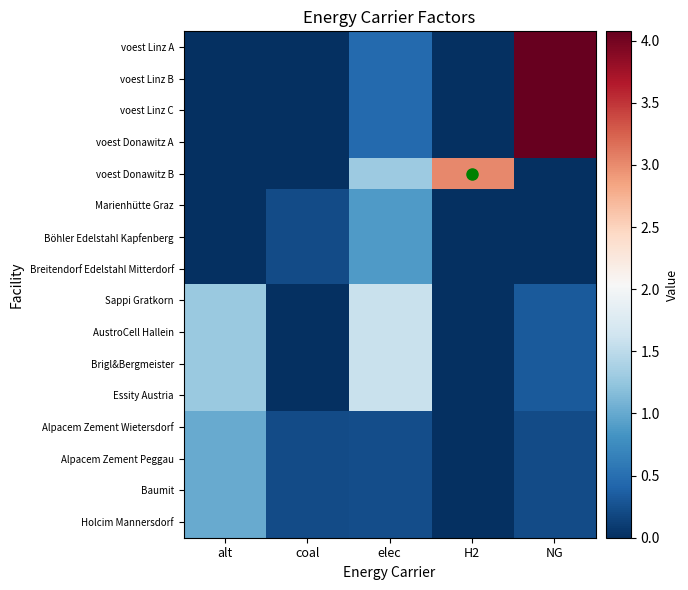

What is the total value across all series at coal?

1.6